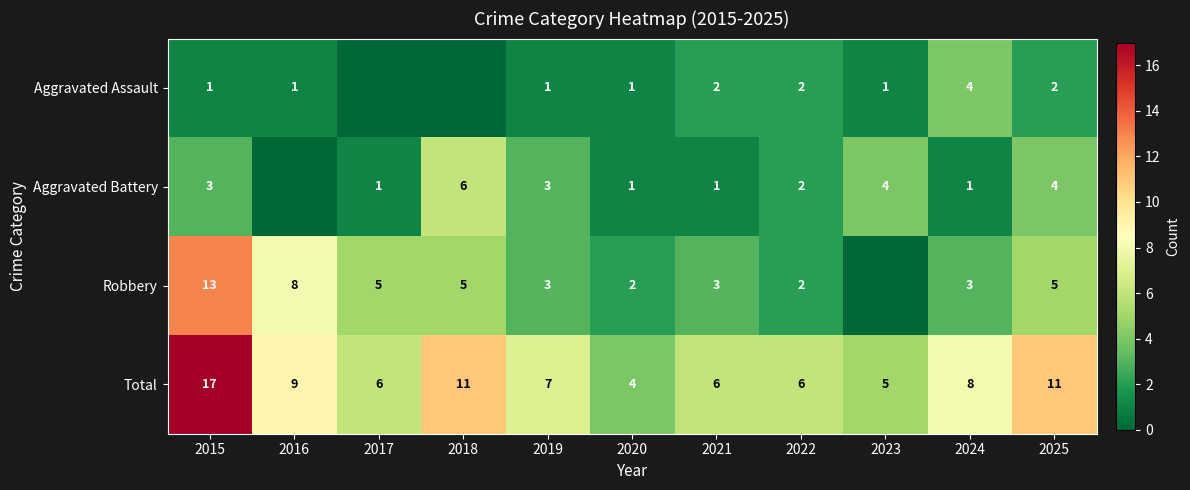

At which label does Total first exceed 7?

2015